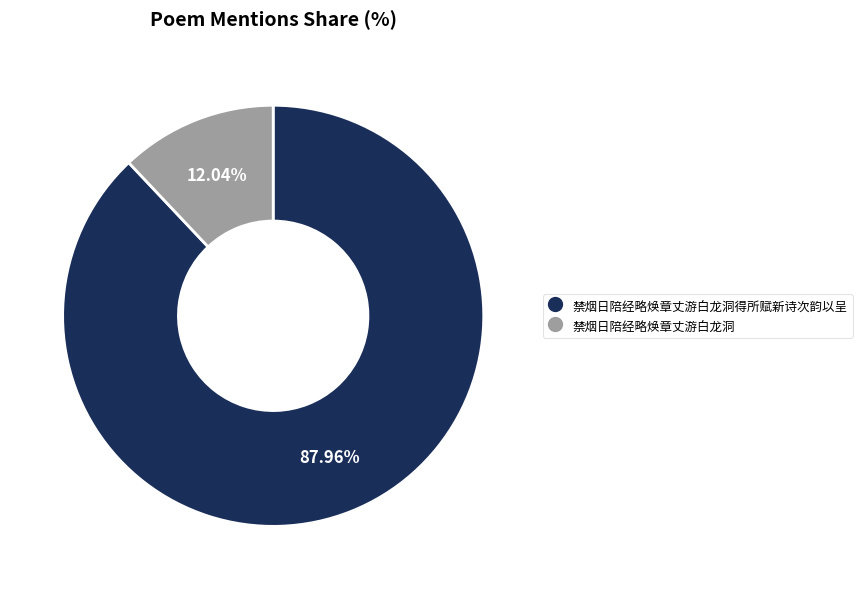

Is there a majority slice in this chart?

Yes